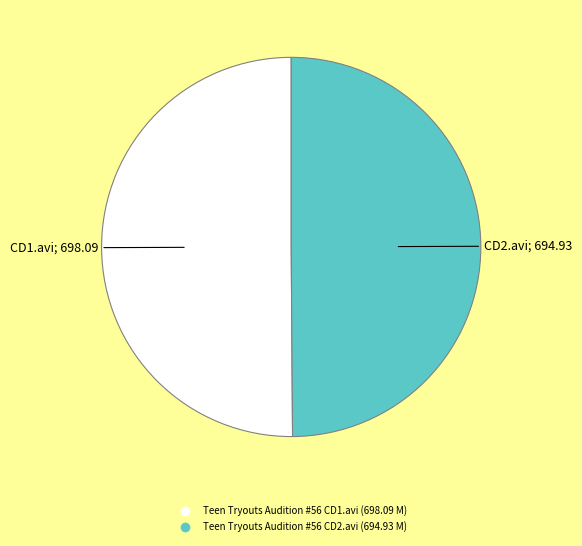

True or false: Teen Tryouts Audition #56 CD1.avi accounts for 50% of the total.

True